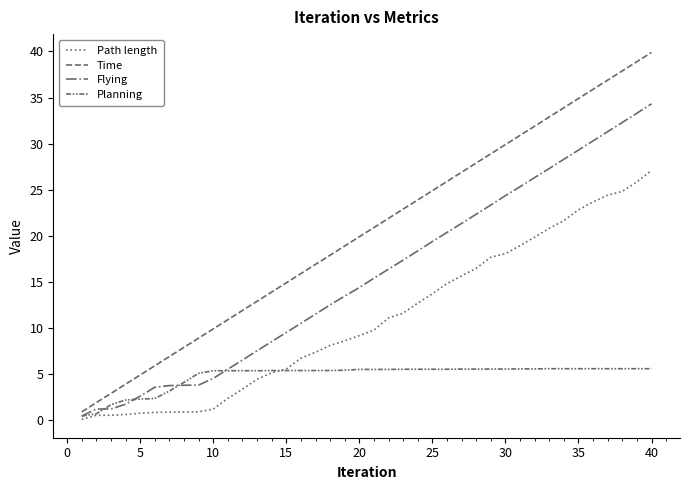

What is the difference between the maximum and minimum values in the Time series?

39.0